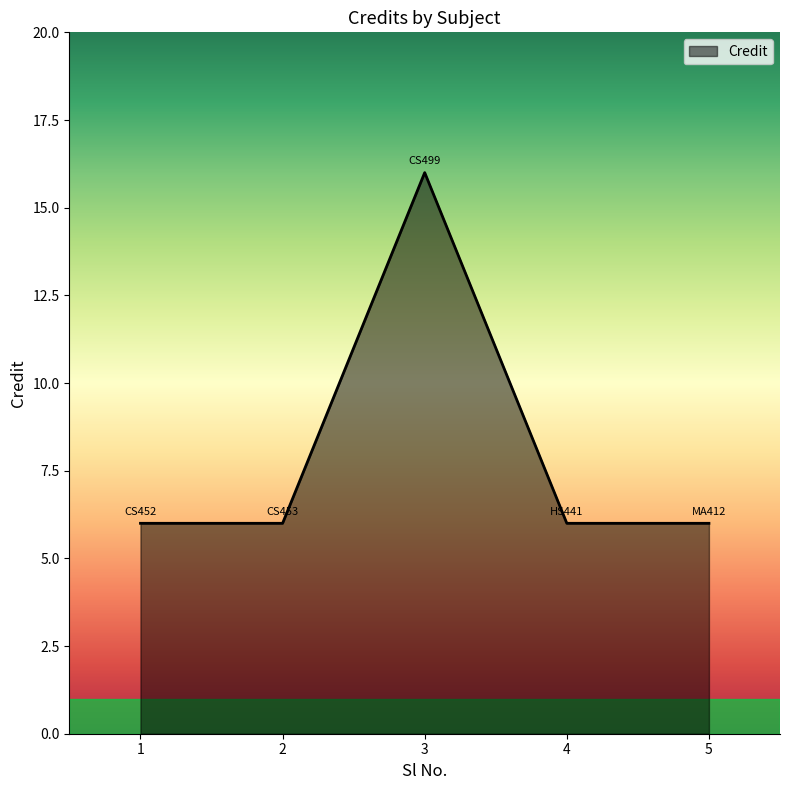

Reading left to right, extract all data points from this chart.

1=6	2=6	3=16	4=6	5=6